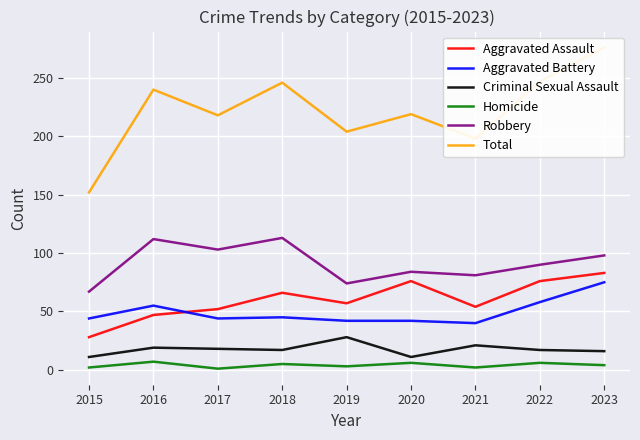

Rank the series at 2020 from lowest to highest value.

Homicide, Criminal Sexual Assault, Aggravated Battery, Aggravated Assault, Robbery, Total